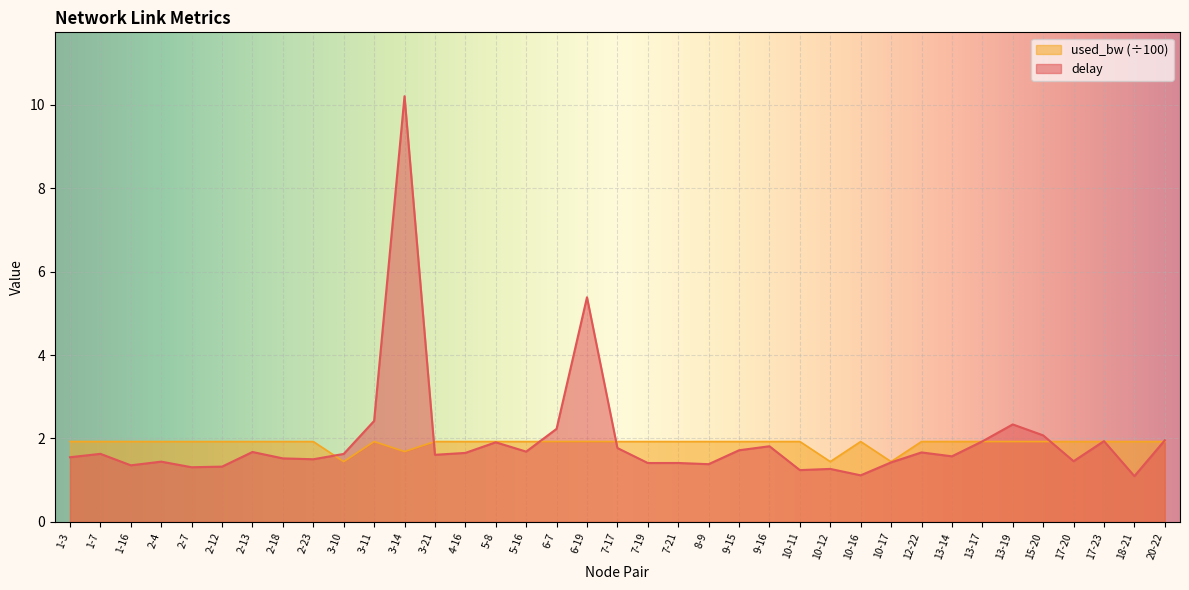

What are all the series names shown in the legend?

used_bw (÷100), delay